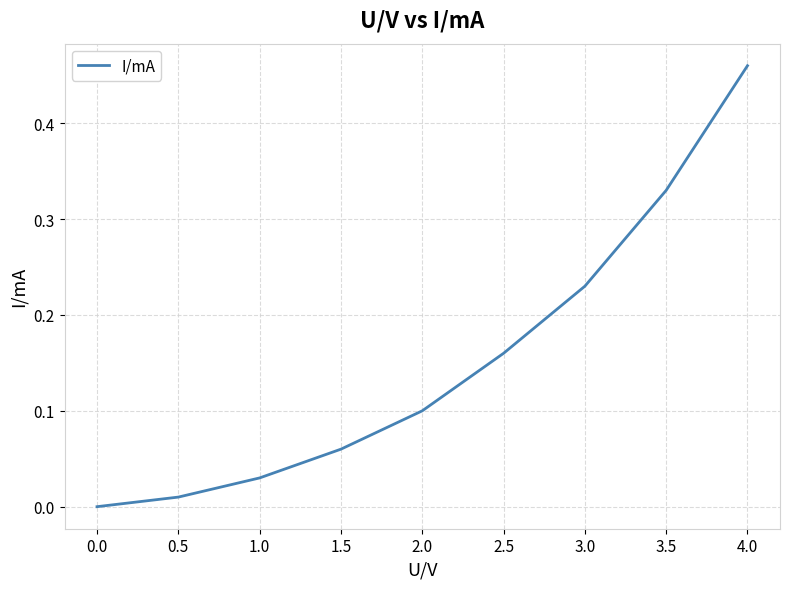

Does the chart have visible grid lines?

Yes